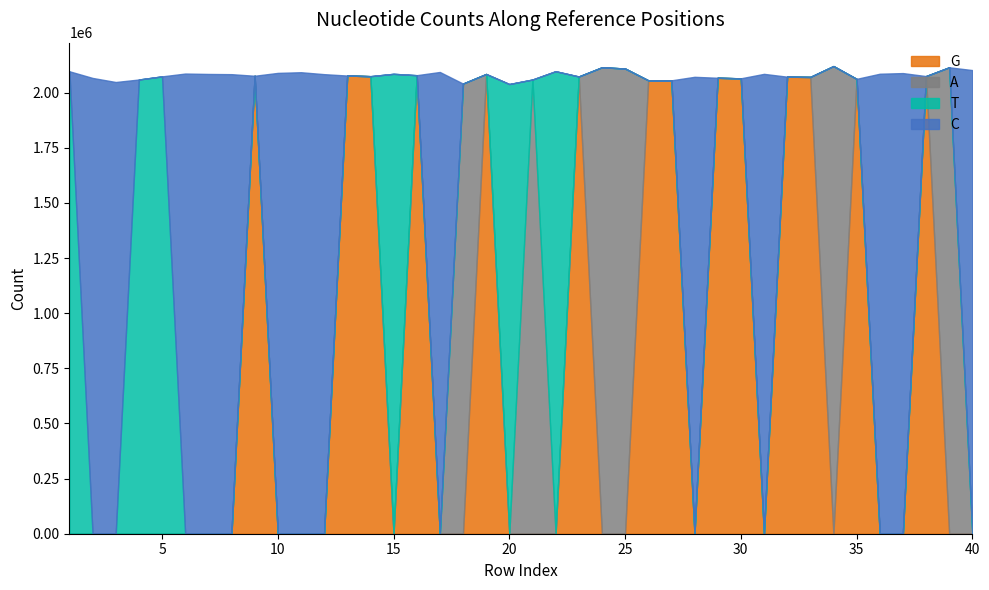

Which label corresponds to the smallest value in the chart?

1